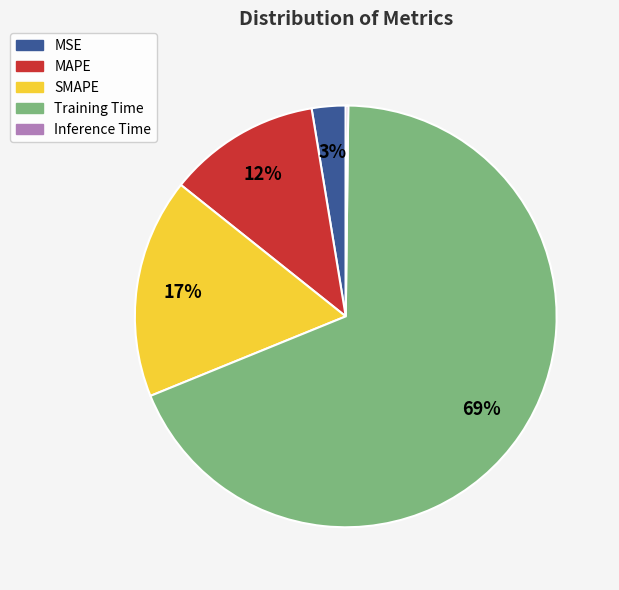

To the nearest percent, what portion does SMAPE represent?

17%